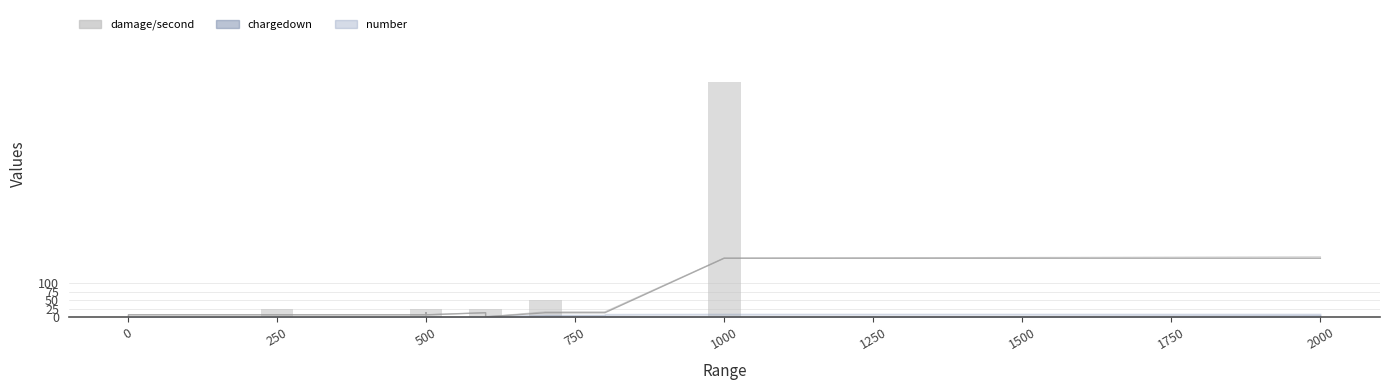

What is the average value?

28